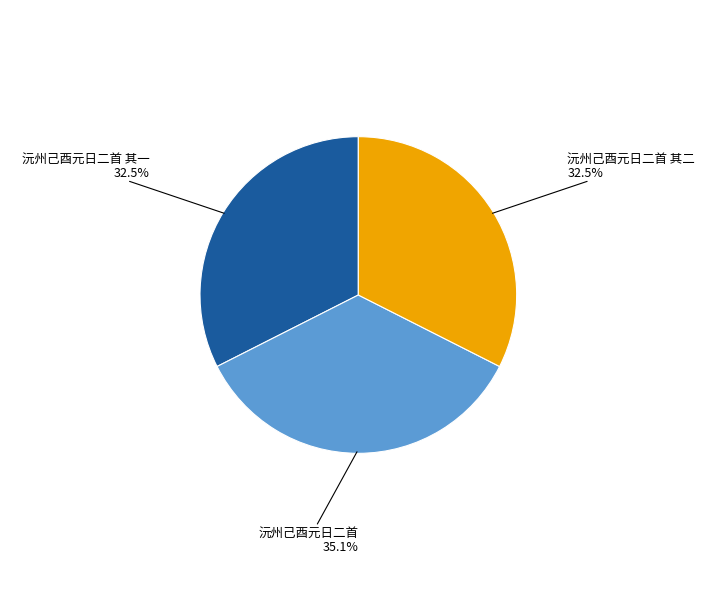

What is the largest slice in the pie chart?

沅州己酉元日二首